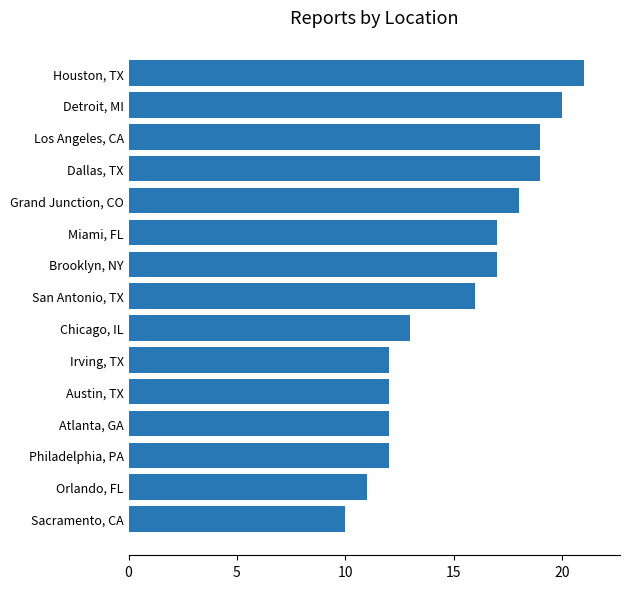

How many categories are shown in the chart?

15